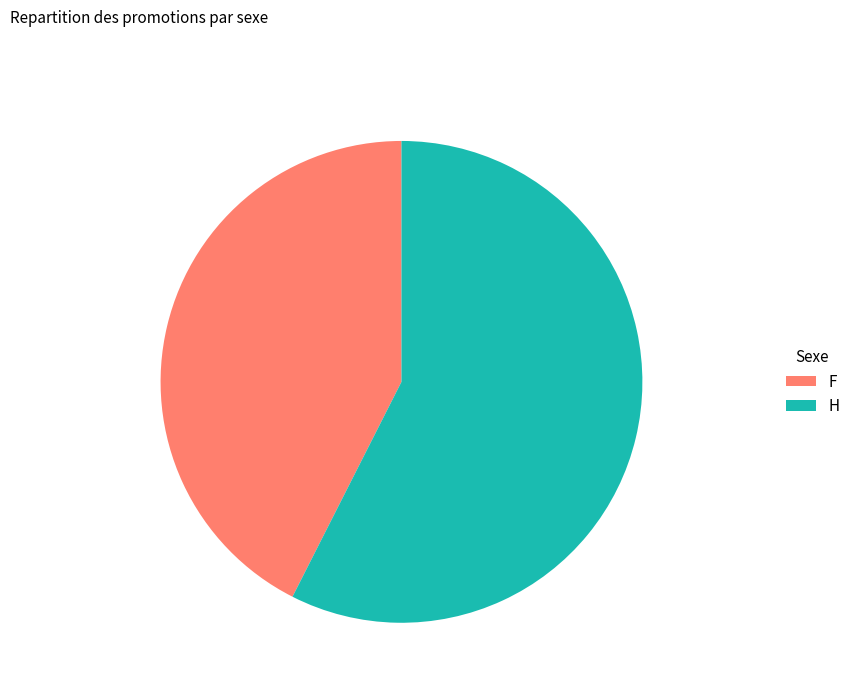

Combined, do F and H account for over 50%?

Yes